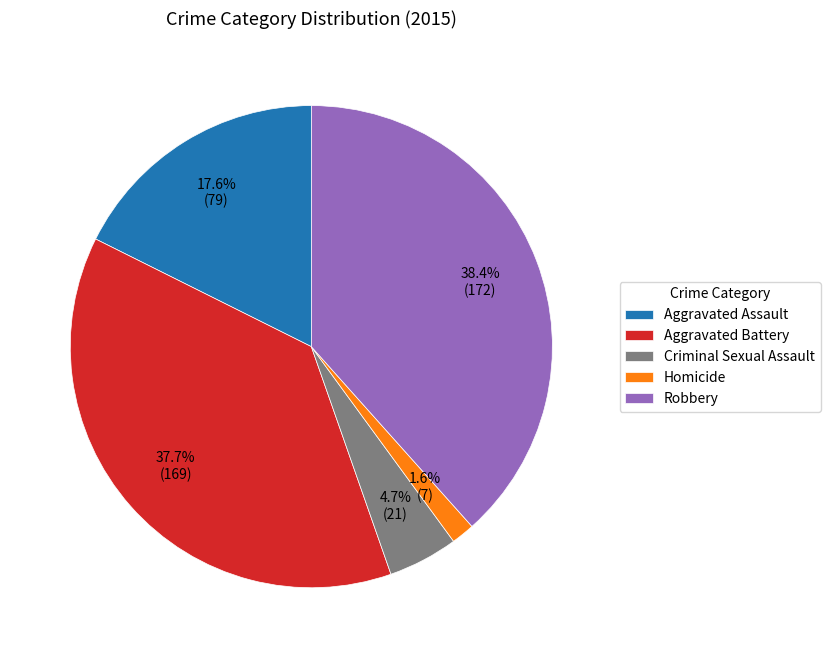

To the nearest percent, what percentage of the pie is Aggravated Battery?

38%